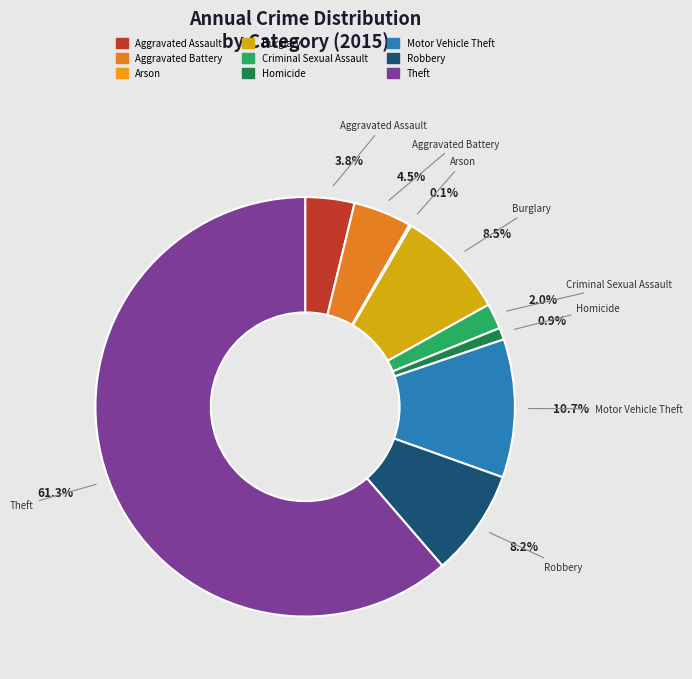

Does any single category account for the majority?

Yes